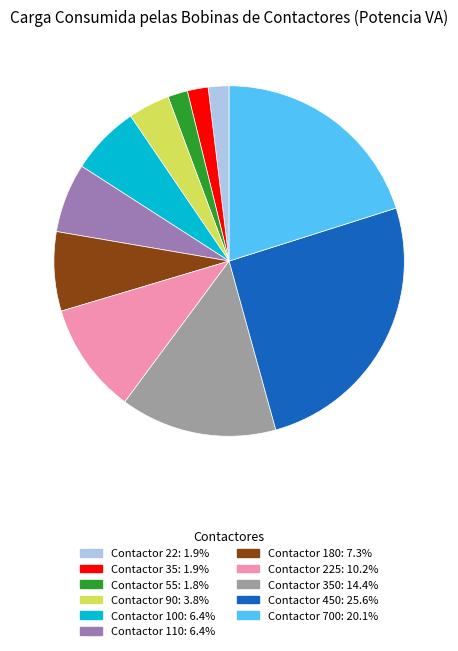

Is there any slice that represents more than half of the pie?

No